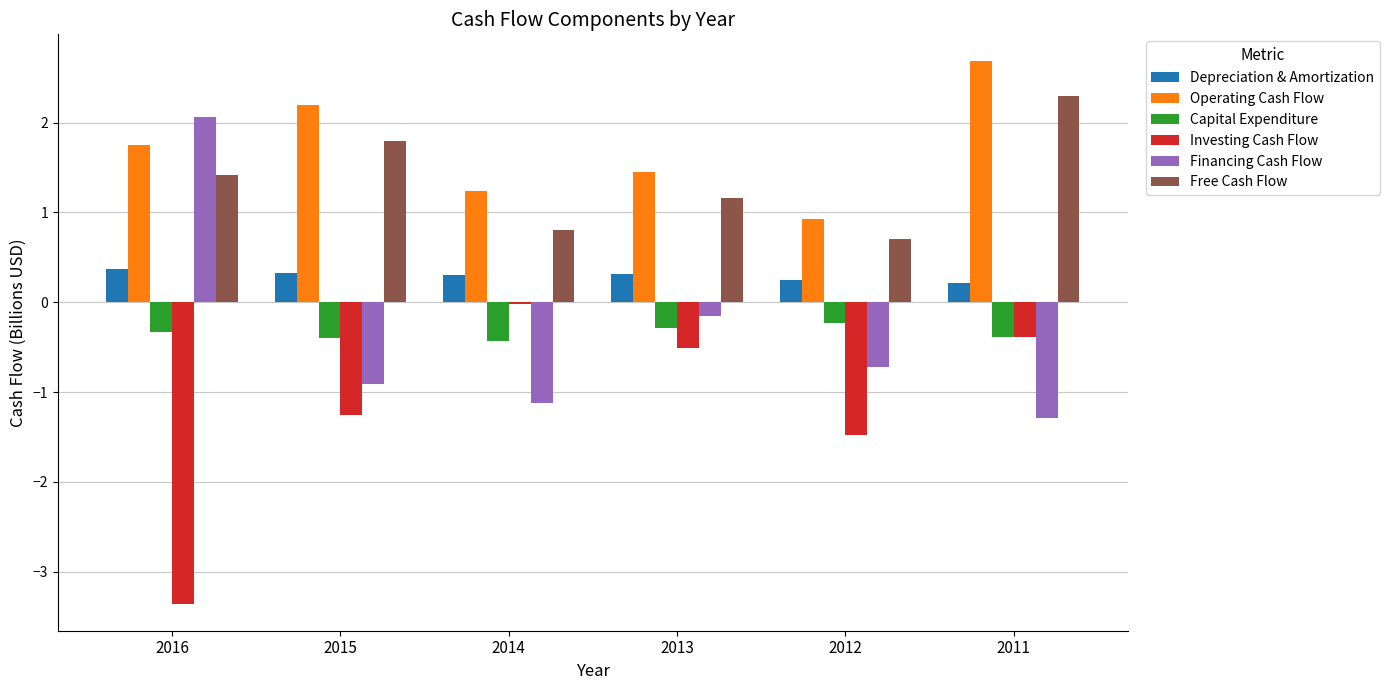

At which category is the sum across all series the highest?

2011